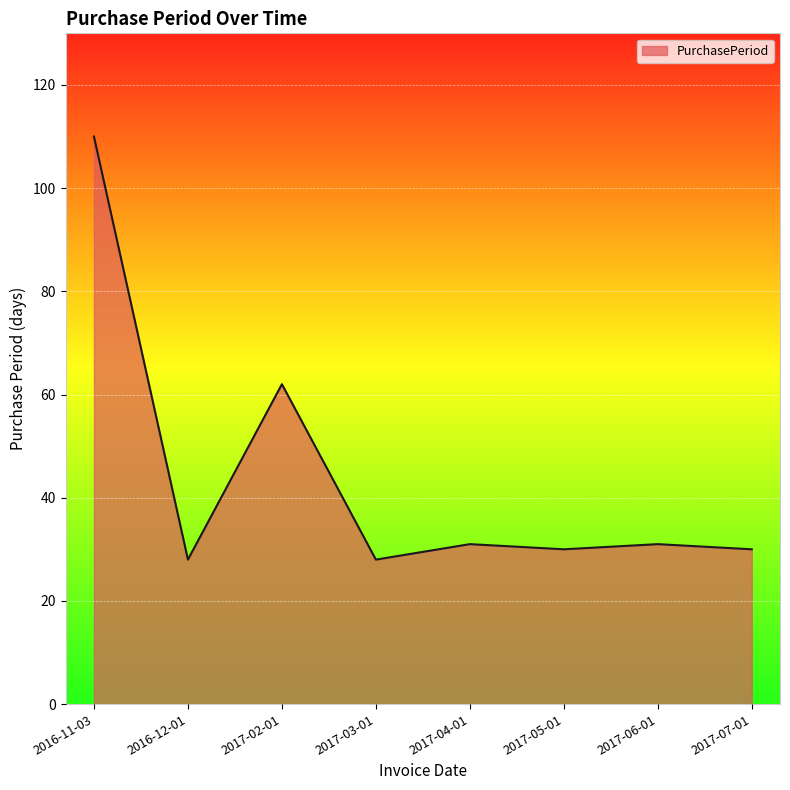

What is the difference between the maximum and second lowest values?

82